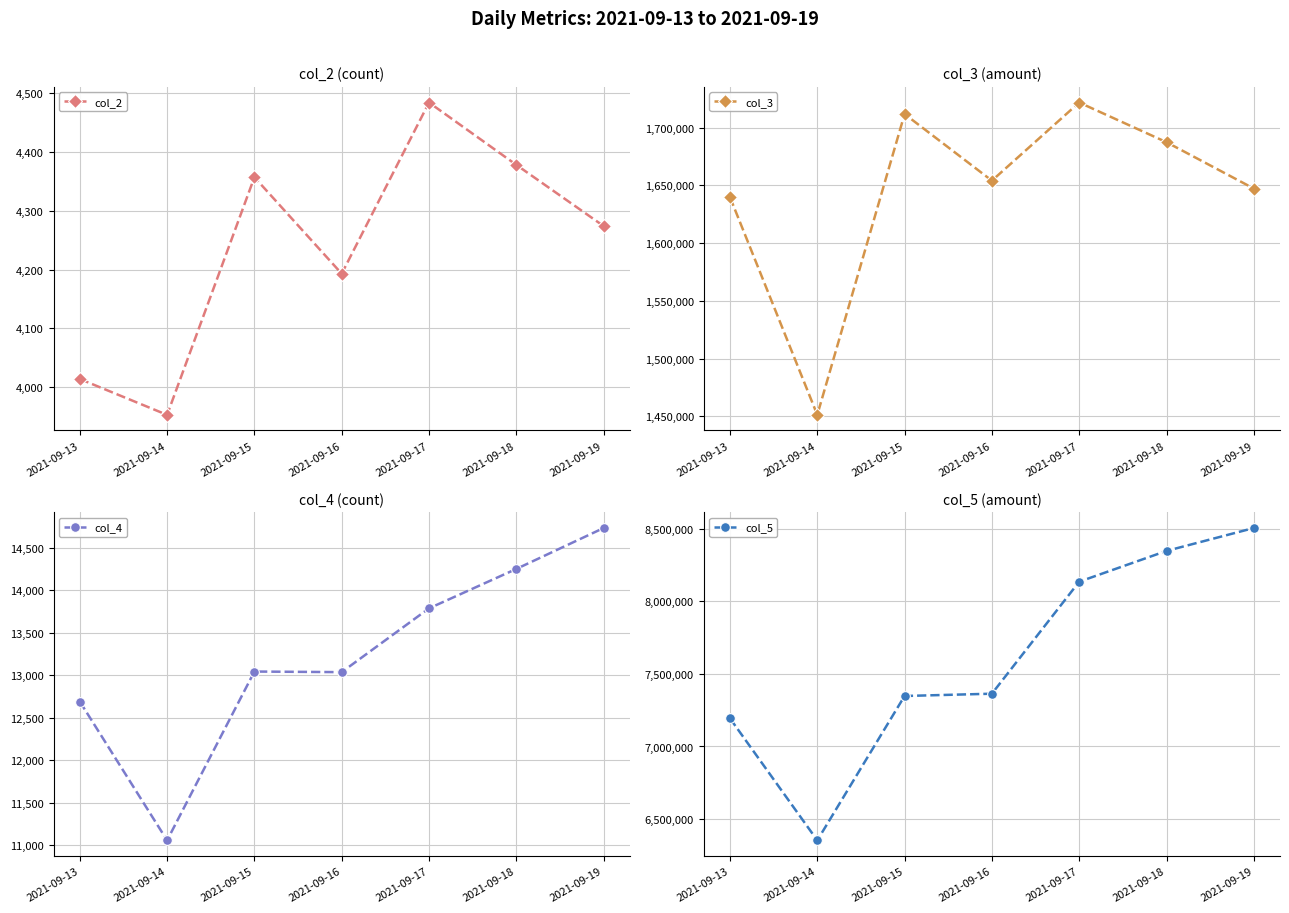

At which category is the sum across all series the highest?

2021-09-19